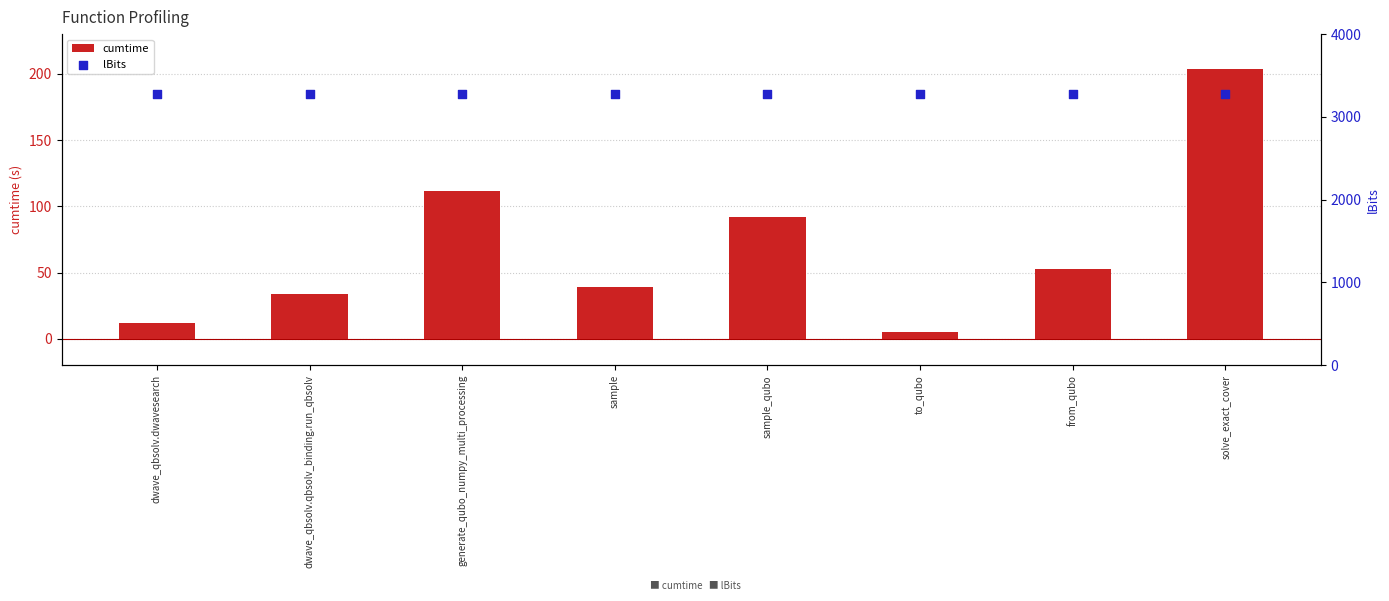

Which series contains the lowest Y value?

cumtime